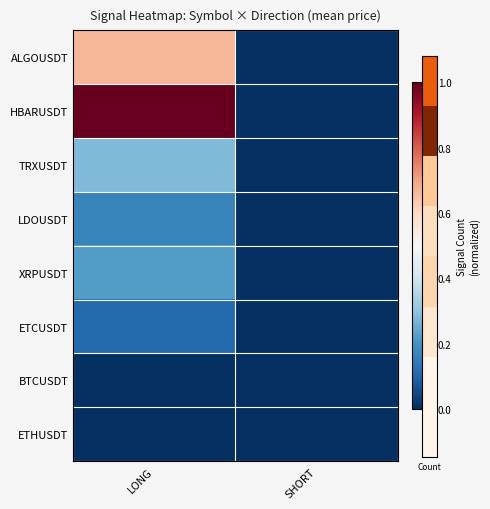

At SHORT, list the series in order from largest to smallest.

ALGOUSDT, HBARUSDT, TRXUSDT, LDOUSDT, XRPUSDT, ETCUSDT, BTCUSDT, ETHUSDT